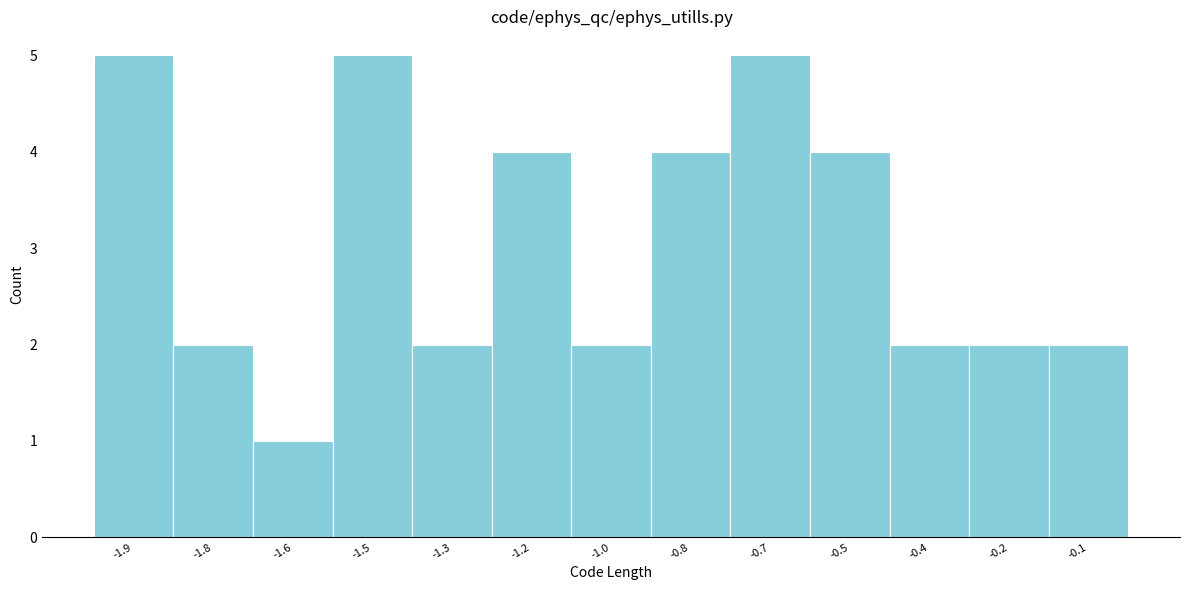

Reading left to right, transcribe all the data shown in this chart.

5	2	1	5	2	4	2	4	5	4	2	2	2